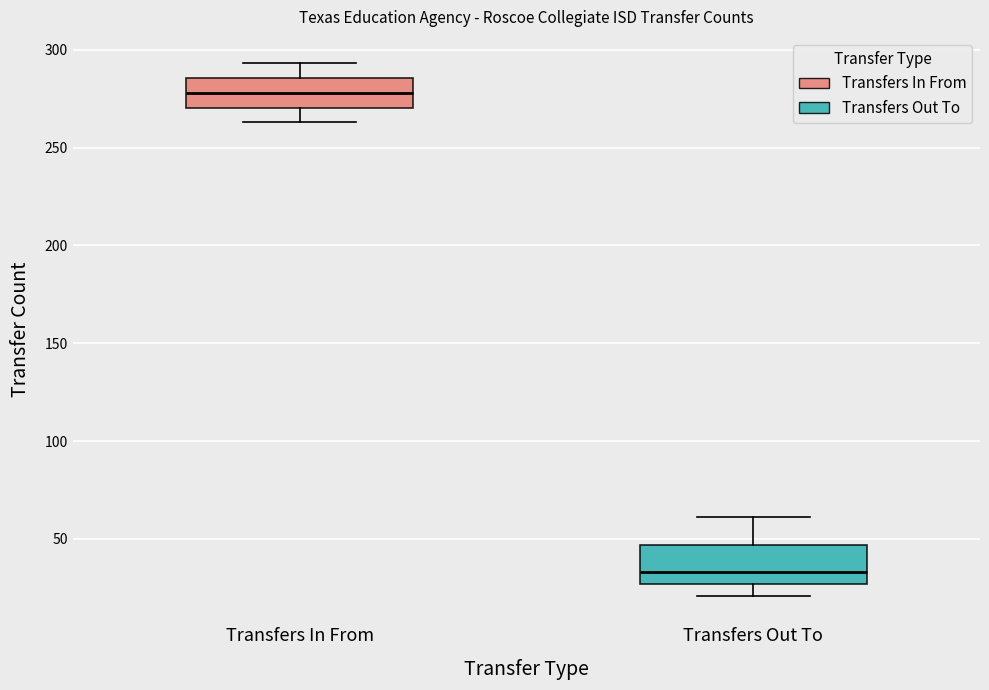

Which box has the lowest median line?

Transfers Out To